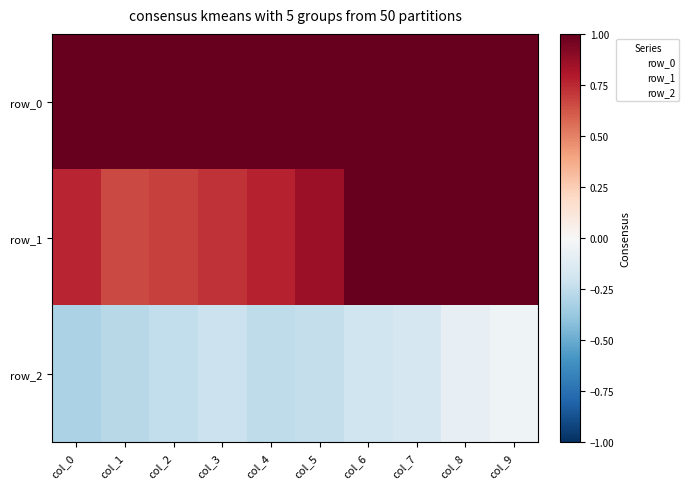

Between col_1 and col_7, which is larger?

col_1